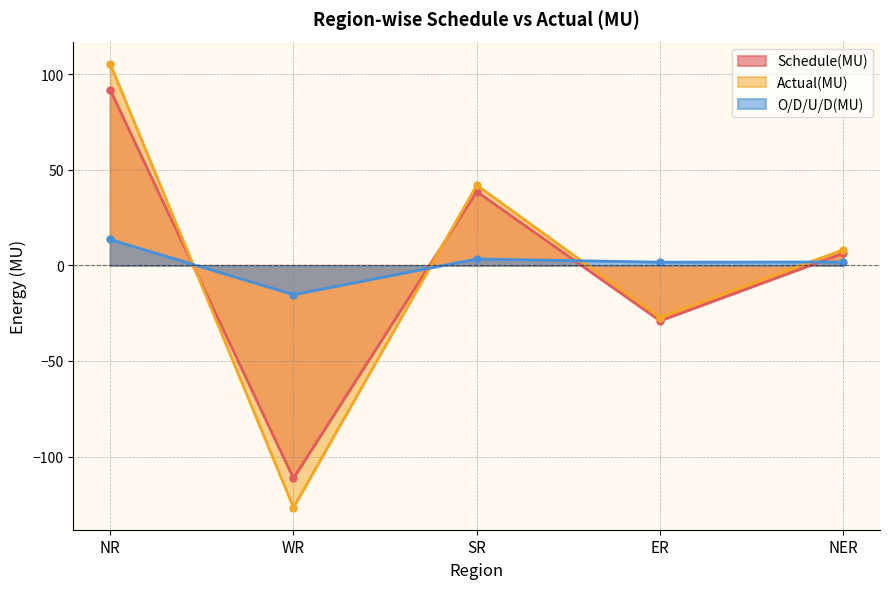

What is the maximum value for Actual(MU)?

105.5